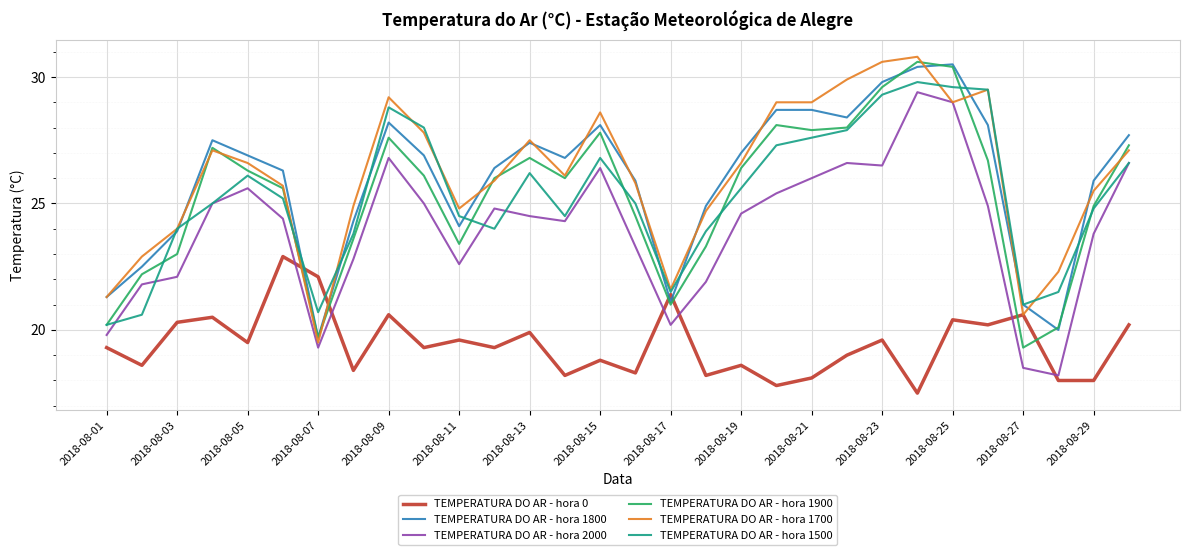

What is the minimum value shown in the chart?

17.5